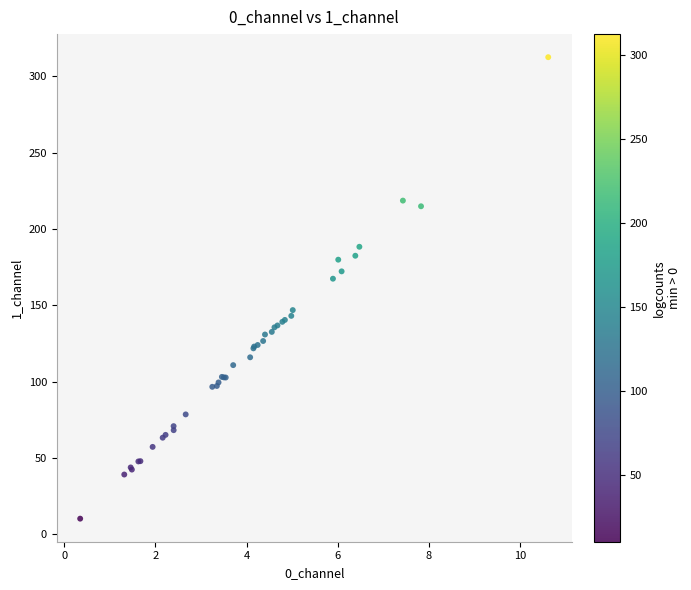

What Y value in the scatter plot is closest to 161?

167.4